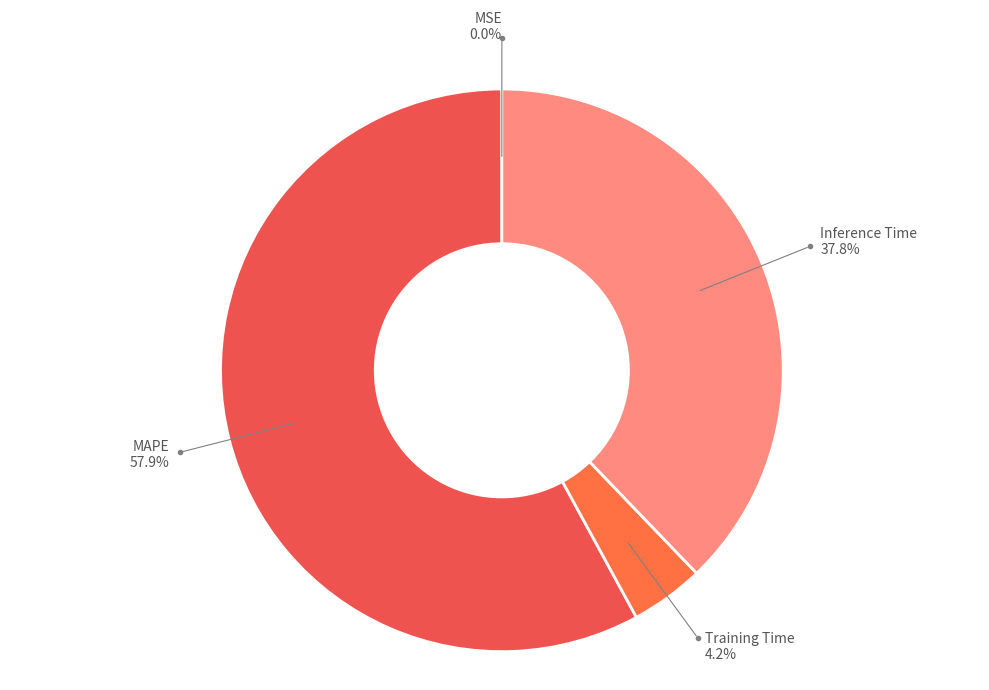

Does Inference Time represent more than half of the total?

No